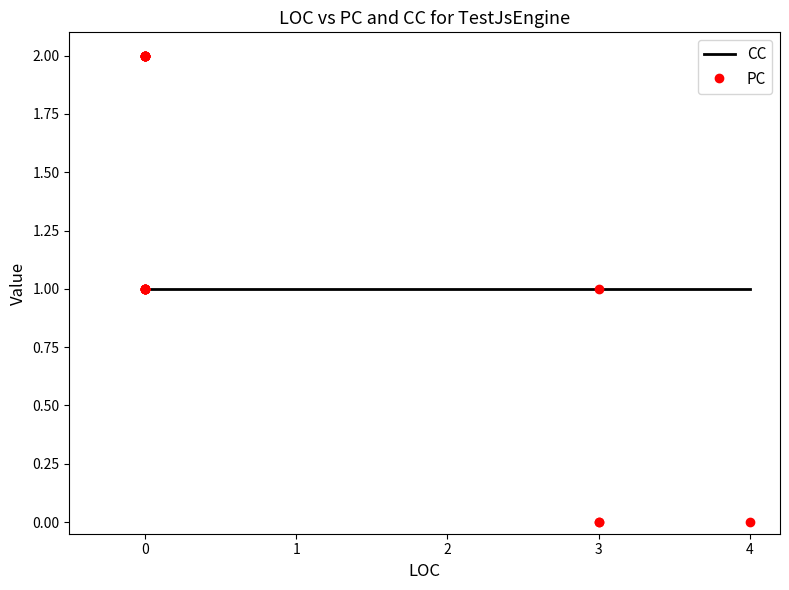

Rank the series by their maximum value, from lowest to highest.

CC, PC